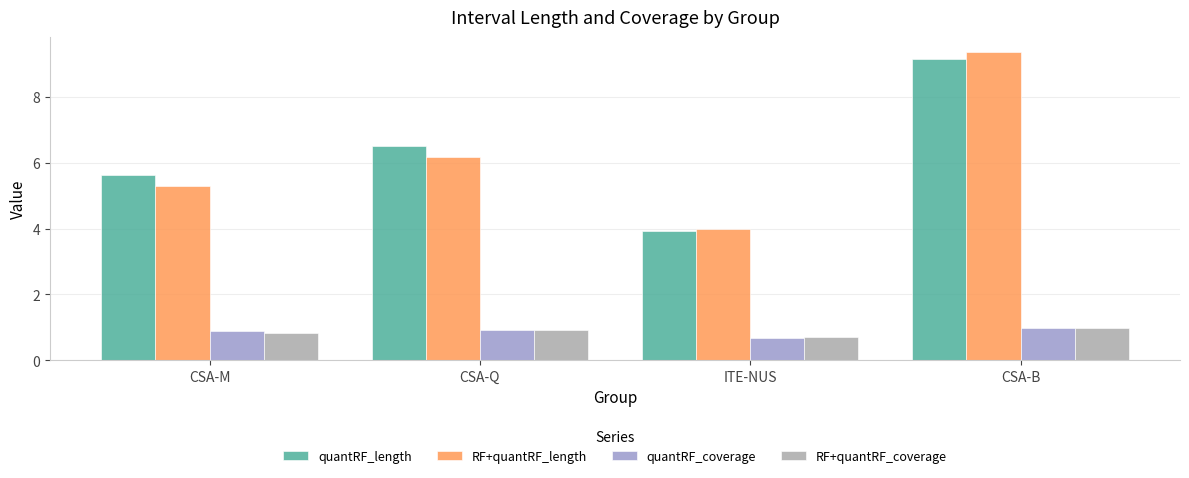

At which category is the sum across all series the highest?

CSA-B